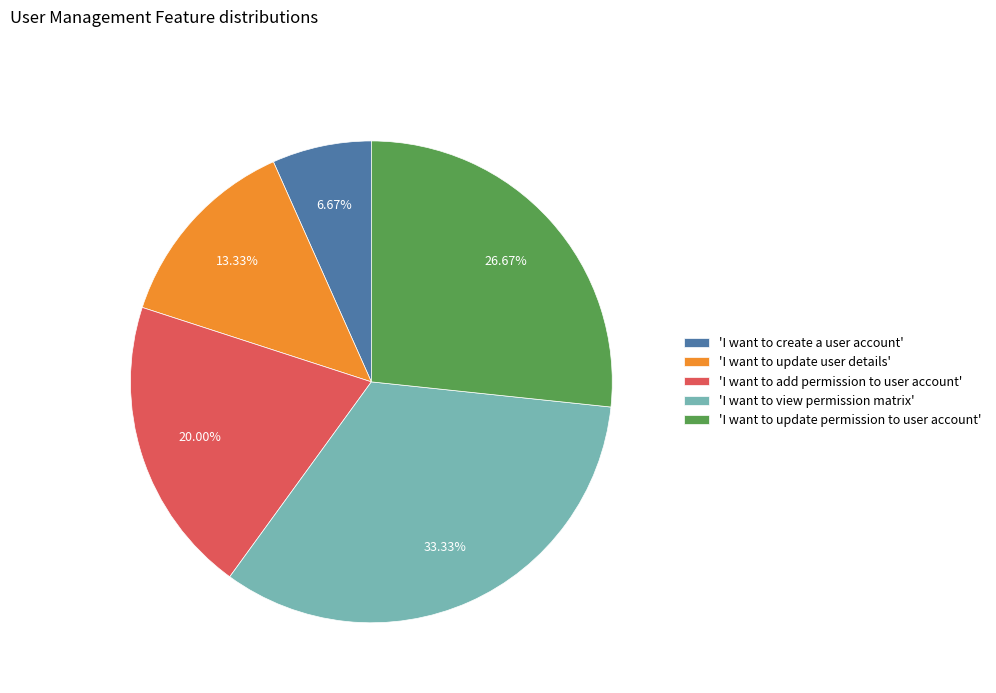

Which has a higher value, 'I want to view permission matrix' or 'I want to update permission to user account'?

'I want to view permission matrix'